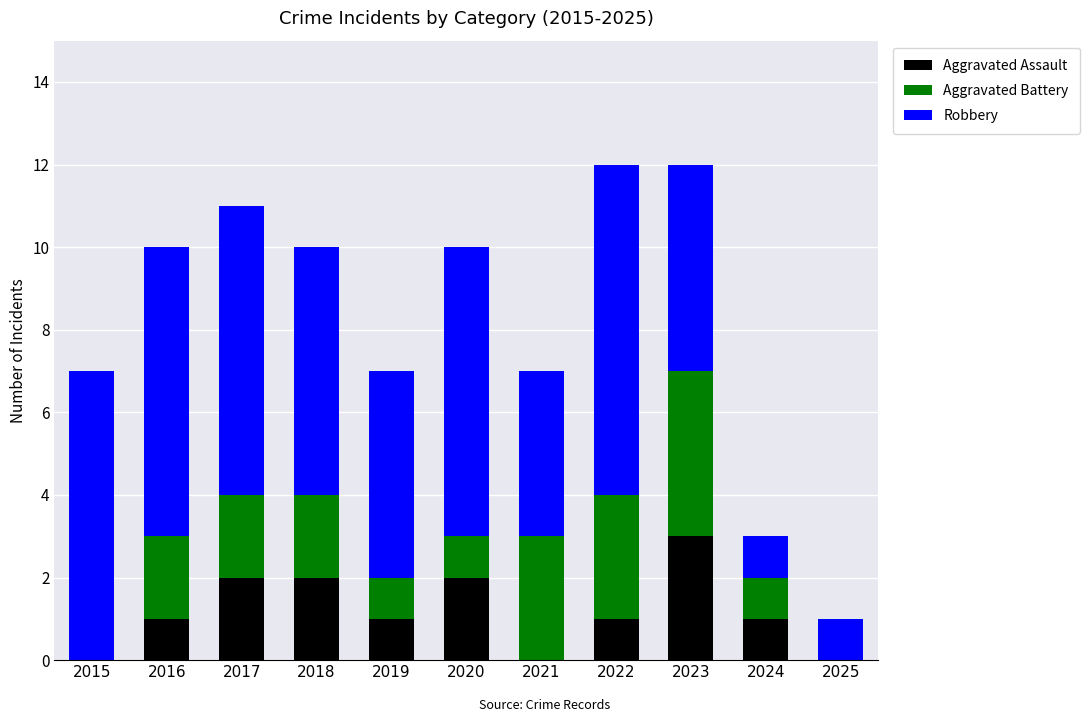

What is the approximate value of Aggravated Assault at 2023?

3